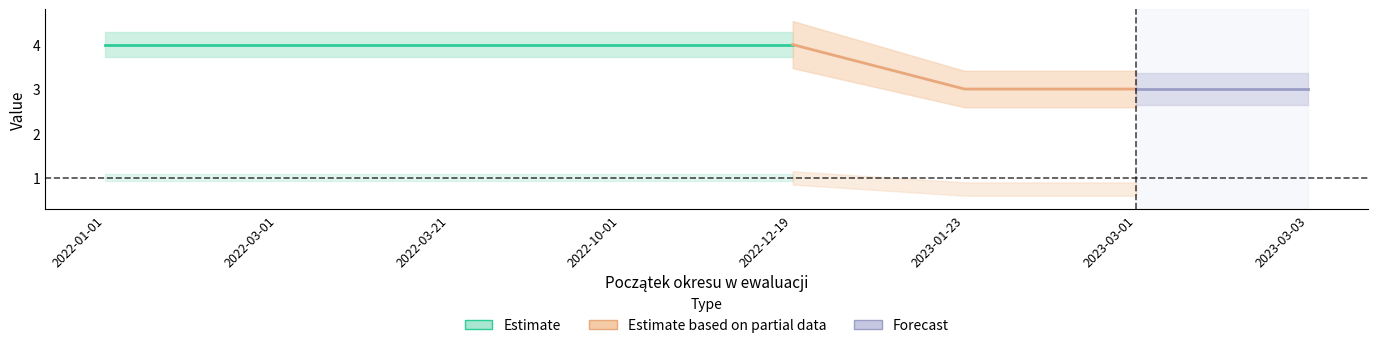

At which category is the sum across all series the highest?

2022-01-01